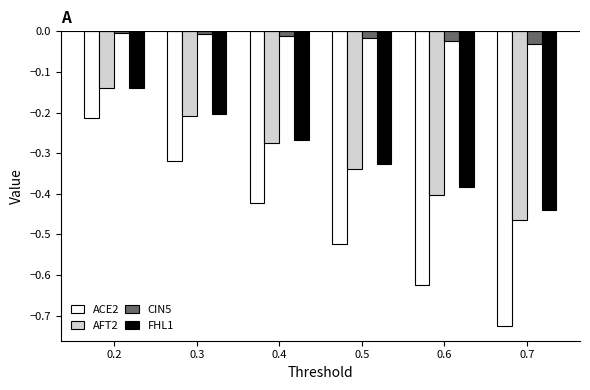

Which series has the largest range (max minus min)?

ACE2